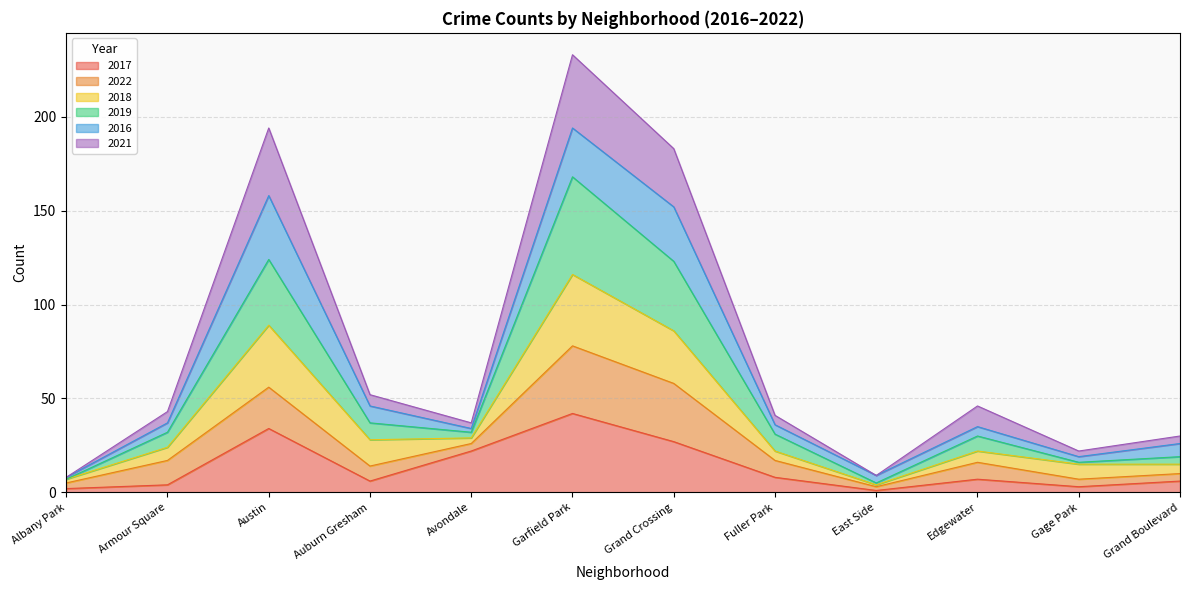

At which category is the sum across all series the highest?

Garfield Park